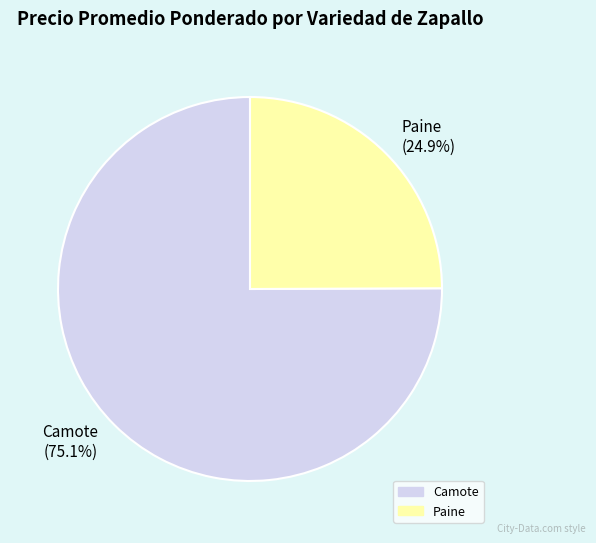

To the nearest percent, what percentage of the pie is Camote?

75%